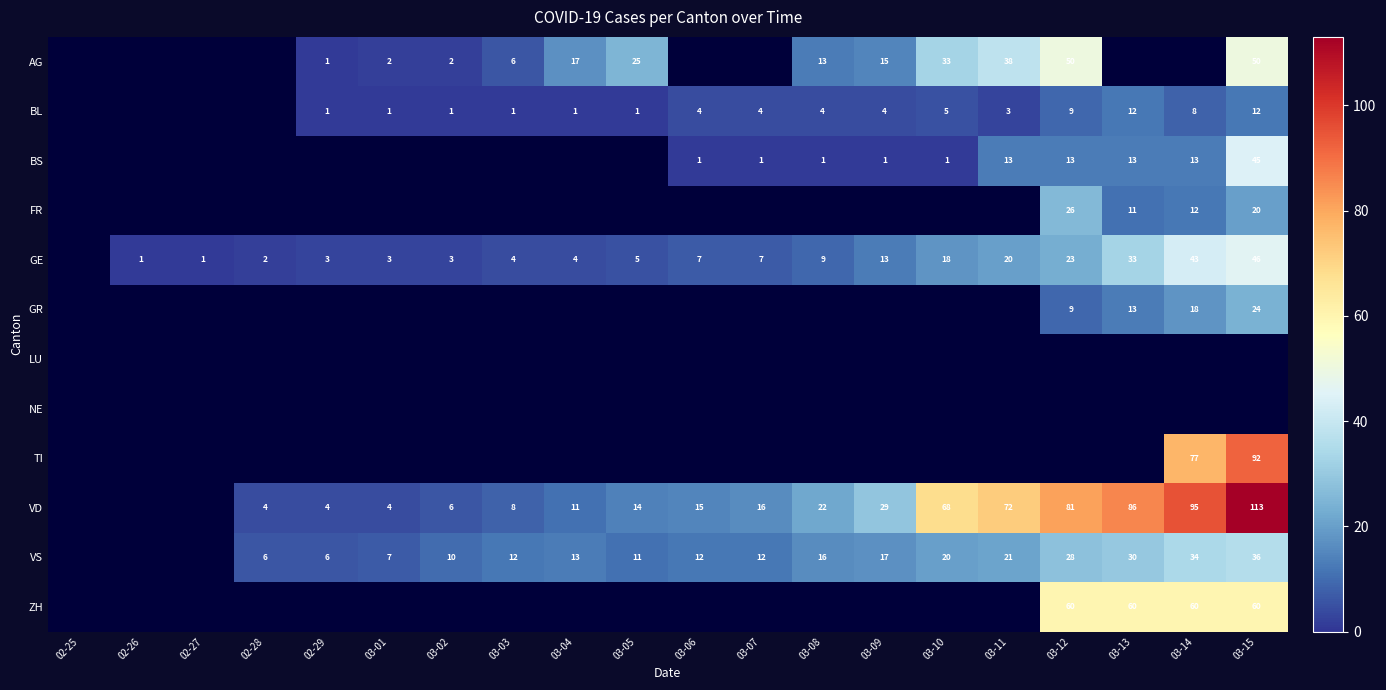

What is the sum of the VD values at 03-05 and 03-13?

100